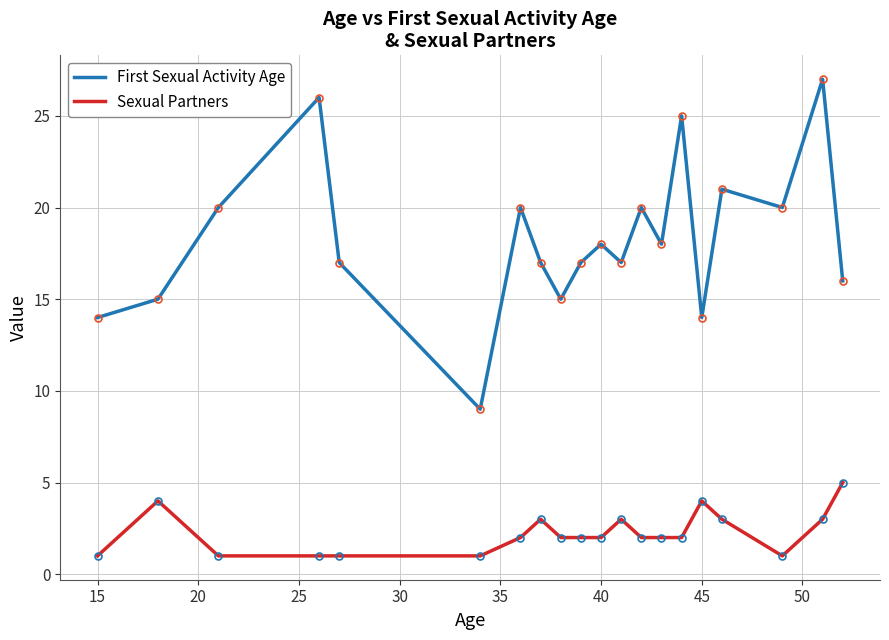

True or false: First Sexual Activity Age has more than 1 interior local peaks.

True